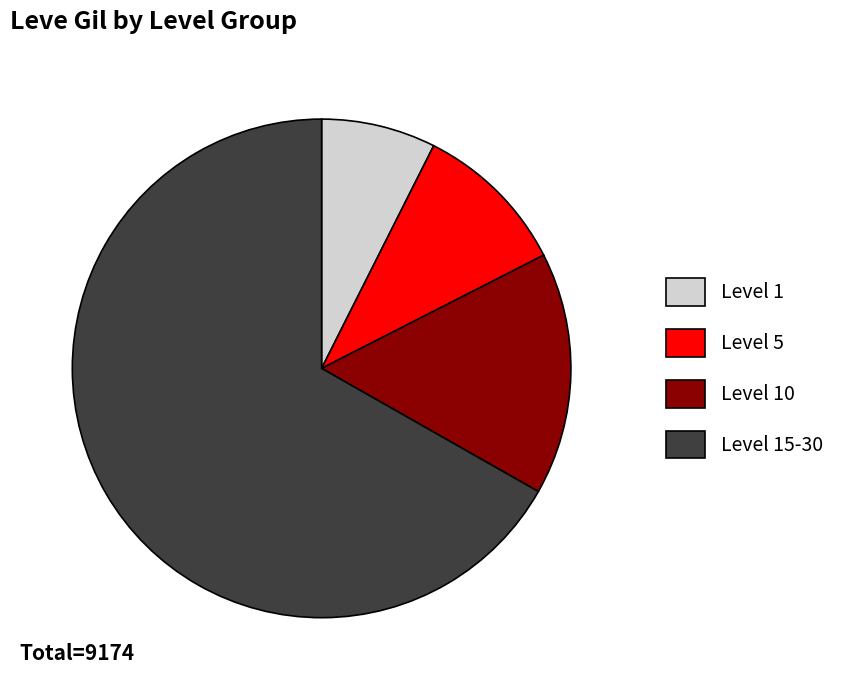

Which slice represents more than half of the pie?

Level 15-30